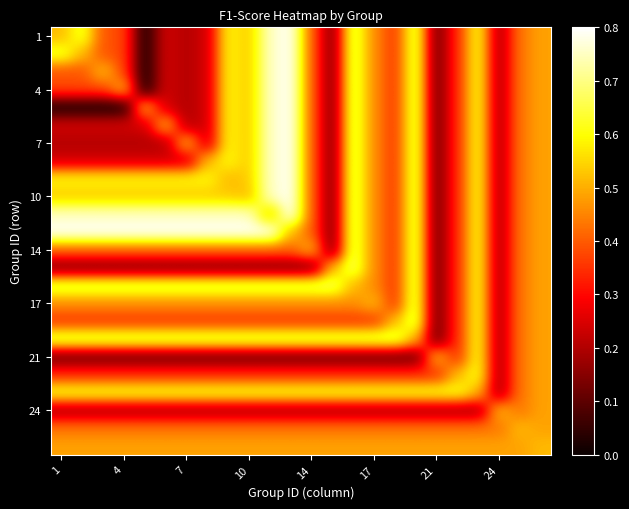

What is the greatest value displayed?

0.8